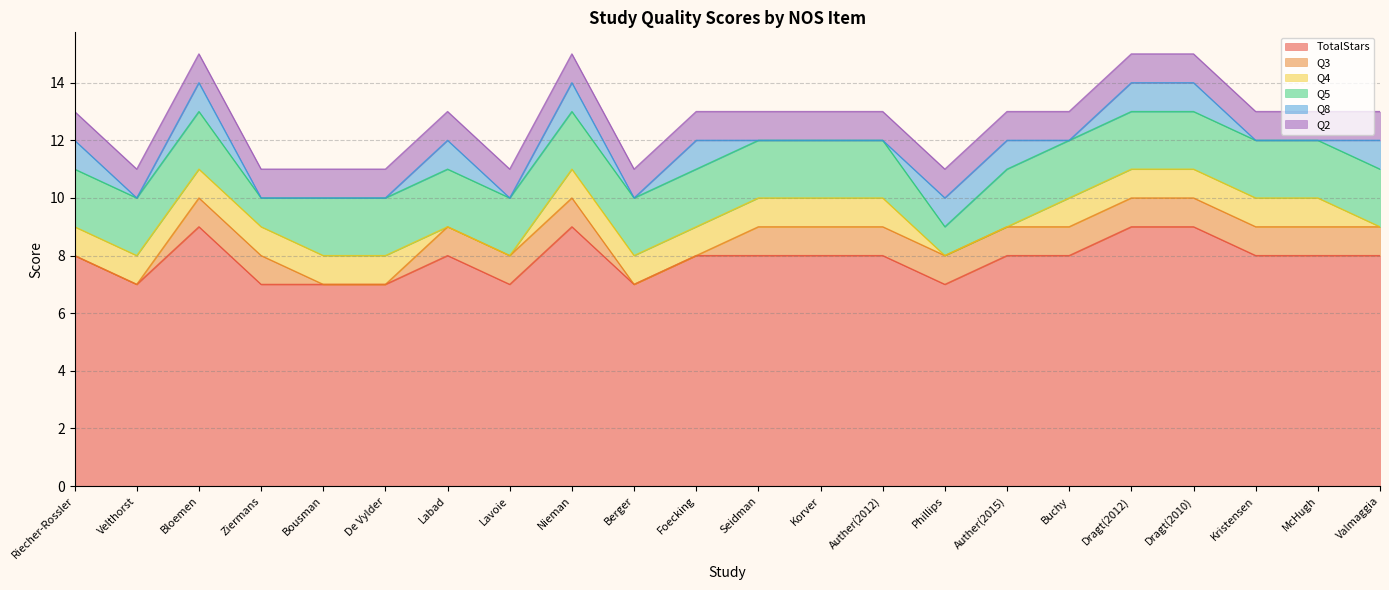

Reading left to right, extract all data points from this chart.

TotalStars: 8	7	9	7	7	7	8	7	9	7	8	8	8	8	7	8	8	9	9	8	8	8
Q3: 0	0	1	1	0	0	1	1	1	0	0	1	1	1	1	1	1	1	1	1	1	1
Q4: 1	1	1	1	1	1	0	0	1	1	1	1	1	1	0	0	1	1	1	1	1	0
Q5: 2	2	2	1	2	2	2	2	2	2	2	2	2	2	1	2	2	2	2	2	2	2
Q8: 1	0	1	0	0	0	1	0	1	0	1	0	0	0	1	1	0	1	1	0	0	1
Q2: 1	1	1	1	1	1	1	1	1	1	1	1	1	1	1	1	1	1	1	1	1	1